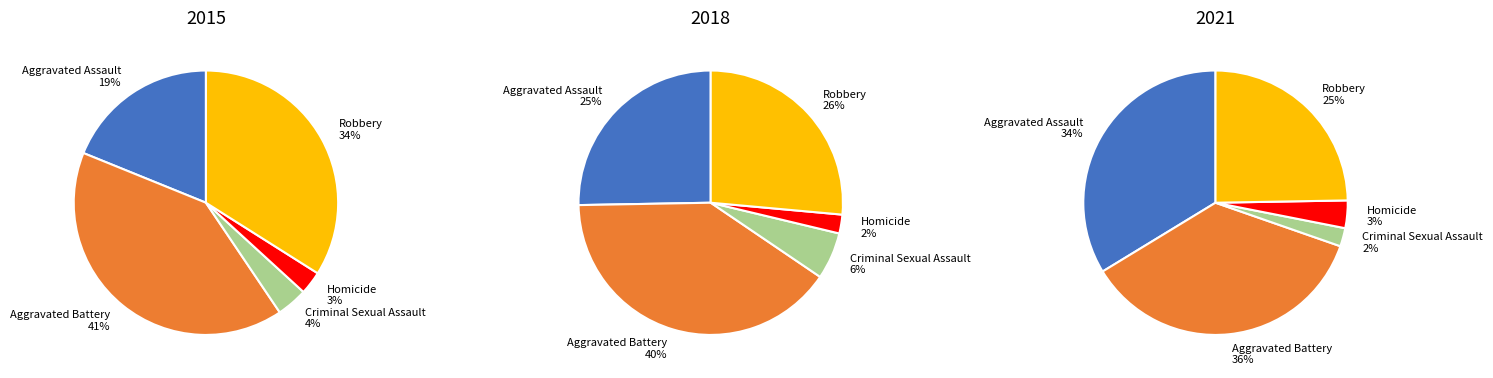

Which series changed the most between Aggravated Battery and Criminal Sexual Assault?

2015